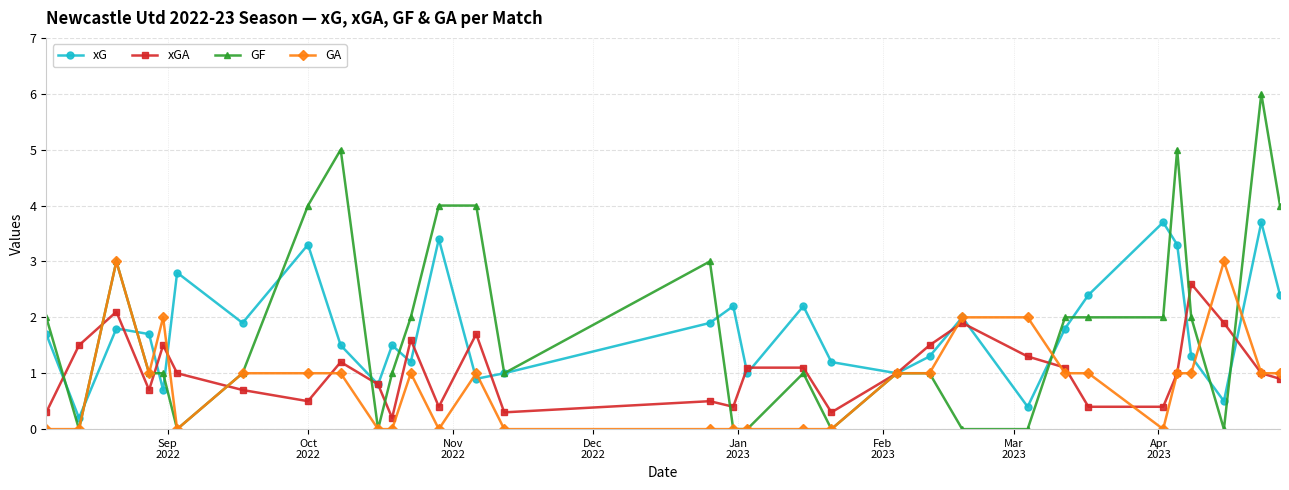

What is the value of the GF point at the 25th from the left?

2.0